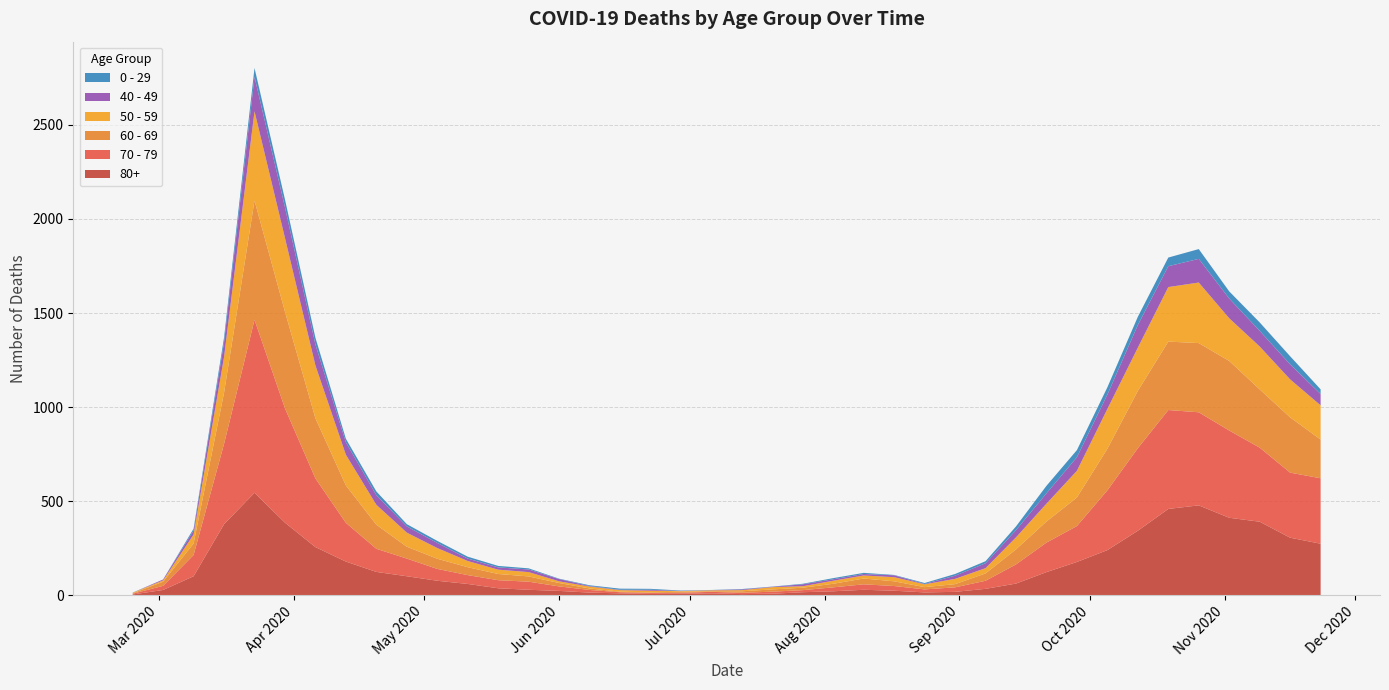

Reading left to right, extract all data points from this chart.

80+: 2020-02-24=3	2020-03-02=27	2020-03-09=100	2020-03-16=377	2020-03-23=544	2020-03-30=385	2020-04-06=255	2020-04-13=178	2020-04-20=123	2020-04-27=100	2020-05-04=76	2020-05-11=59	2020-05-18=36	2020-05-25=28	2020-06-01=22	2020-06-08=13	2020-06-15=9	2020-06-22=6	2020-06-29=7	2020-07-06=9	2020-07-13=5	2020-07-20=7	2020-07-27=15	2020-08-03=20	2020-08-10=28	2020-08-17=23	2020-08-24=14	2020-08-31=17	2020-09-07=33	2020-09-14=61	2020-09-21=122	2020-09-28=176	2020-10-05=239	2020-10-12=342	2020-10-19=458	2020-10-26=477	2020-11-02=411	2020-11-09=390	2020-11-16=305	2020-11-23=273
70 - 79: 2020-02-24=4	2020-03-02=22	2020-03-09=113	2020-03-16=427	2020-03-23=920	2020-03-30=608	2020-04-06=365	2020-04-13=206	2020-04-20=123	2020-04-27=94	2020-05-04=63	2020-05-11=47	2020-05-18=43	2020-05-25=43	2020-06-01=24	2020-06-08=14	2020-06-15=6	2020-06-22=5	2020-06-29=5	2020-07-06=8	2020-07-13=7	2020-07-20=11	2020-07-27=11	2020-08-03=21	2020-08-10=29	2020-08-17=25	2020-08-24=16	2020-08-31=24	2020-09-07=43	2020-09-14=102	2020-09-21=157	2020-09-28=191	2020-10-05=318	2020-10-12=439	2020-10-19=526	2020-10-26=495	2020-11-02=464	2020-11-09=394	2020-11-16=346	2020-11-23=348
60 - 69: 2020-02-24=2	2020-03-02=22	2020-03-09=61	2020-03-16=272	2020-03-23=634	2020-03-30=514	2020-04-06=320	2020-04-13=199	2020-04-20=128	2020-04-27=63	2020-05-04=54	2020-05-11=42	2020-05-18=33	2020-05-25=28	2020-06-01=18	2020-06-08=8	2020-06-15=3	2020-06-22=3	2020-06-29=6	2020-07-06=3	2020-07-13=8	2020-07-20=12	2020-07-27=13	2020-08-03=19	2020-08-10=31	2020-08-17=25	2020-08-24=12	2020-08-31=17	2020-09-07=39	2020-09-14=80	2020-09-21=112	2020-09-28=152	2020-10-05=221	2020-10-12=305	2020-10-19=364	2020-10-26=368	2020-11-02=370	2020-11-09=310	2020-11-16=294	2020-11-23=206
50 - 59: 2020-02-24=3	2020-03-02=7	2020-03-09=48	2020-03-16=190	2020-03-23=475	2020-03-30=392	2020-04-06=281	2020-04-13=163	2020-04-20=106	2020-04-27=75	2020-05-04=57	2020-05-11=33	2020-05-18=23	2020-05-25=23	2020-06-01=9	2020-06-08=10	2020-06-15=8	2020-06-22=9	2020-06-29=3	2020-07-06=5	2020-07-13=6	2020-07-20=12	2020-07-27=8	2020-08-03=16	2020-08-10=16	2020-08-17=22	2020-08-24=15	2020-08-31=28	2020-09-07=28	2020-09-14=64	2020-09-21=95	2020-09-28=142	2020-10-05=212	2020-10-12=230	2020-10-19=290	2020-10-26=322	2020-11-02=227	2020-11-09=228	2020-11-16=202	2020-11-23=182
40 - 49: 2020-02-24=0	2020-03-02=5	2020-03-09=21	2020-03-16=79	2020-03-23=183	2020-03-30=163	2020-04-06=111	2020-04-13=66	2020-04-20=51	2020-04-27=33	2020-05-04=27	2020-05-11=13	2020-05-18=12	2020-05-25=14	2020-06-01=12	2020-06-08=3	2020-06-15=2	2020-06-22=5	2020-06-29=1	2020-07-06=1	2020-07-13=4	2020-07-20=2	2020-07-27=10	2020-08-03=8	2020-08-10=8	2020-08-17=10	2020-08-24=2	2020-08-31=17	2020-09-07=26	2020-09-14=38	2020-09-21=55	2020-09-28=72	2020-10-05=76	2020-10-12=120	2020-10-19=111	2020-10-26=126	2020-11-02=105	2020-11-09=83	2020-11-16=80	2020-11-23=60
0 - 29: 2020-02-24=1	2020-03-02=0	2020-03-09=10	2020-03-16=25	2020-03-23=47	2020-03-30=42	2020-04-06=36	2020-04-13=19	2020-04-20=20	2020-04-27=12	2020-05-04=11	2020-05-11=10	2020-05-18=8	2020-05-25=6	2020-06-01=2	2020-06-08=4	2020-06-15=6	2020-06-22=5	2020-06-29=2	2020-07-06=1	2020-07-13=2	2020-07-20=1	2020-07-27=3	2020-08-03=6	2020-08-10=6	2020-08-17=2	2020-08-24=5	2020-08-31=9	2020-09-07=11	2020-09-14=20	2020-09-21=40	2020-09-28=38	2020-10-05=39	2020-10-12=44	2020-10-19=46	2020-10-26=52	2020-11-02=38	2020-11-09=45	2020-11-16=43	2020-11-23=25